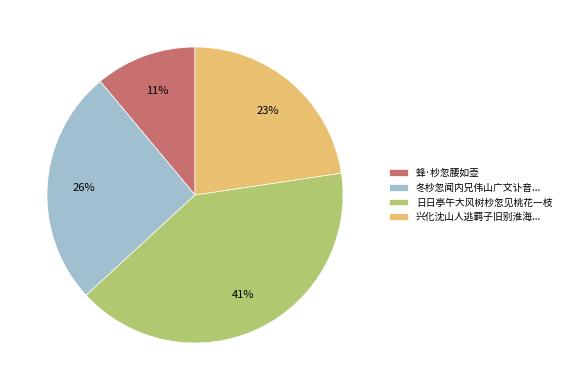

To the nearest percent, what is the average slice percentage?

25%